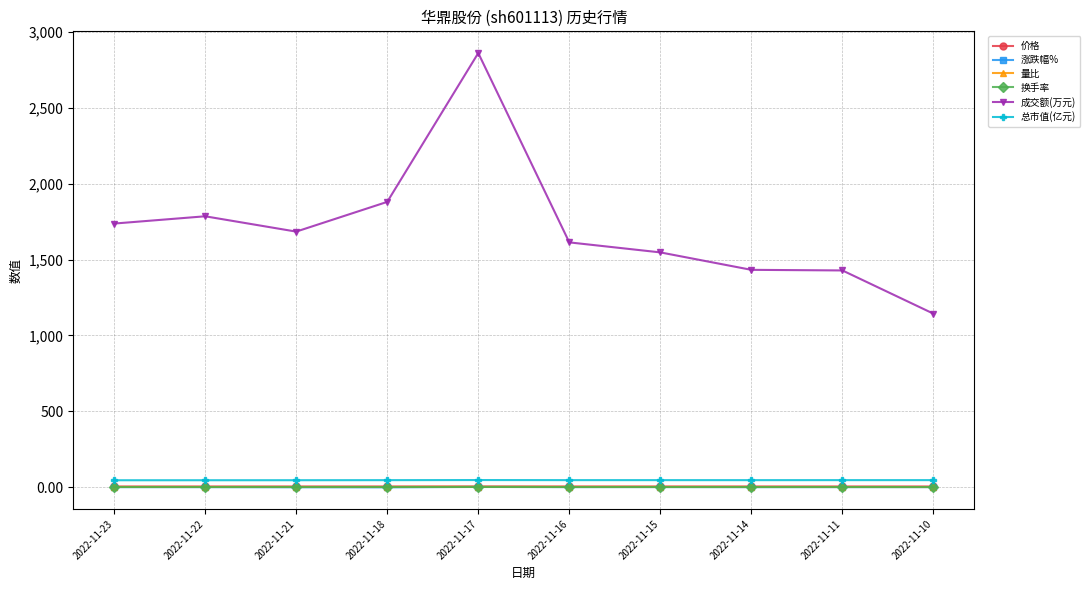

How many lines are shown in the chart?

6